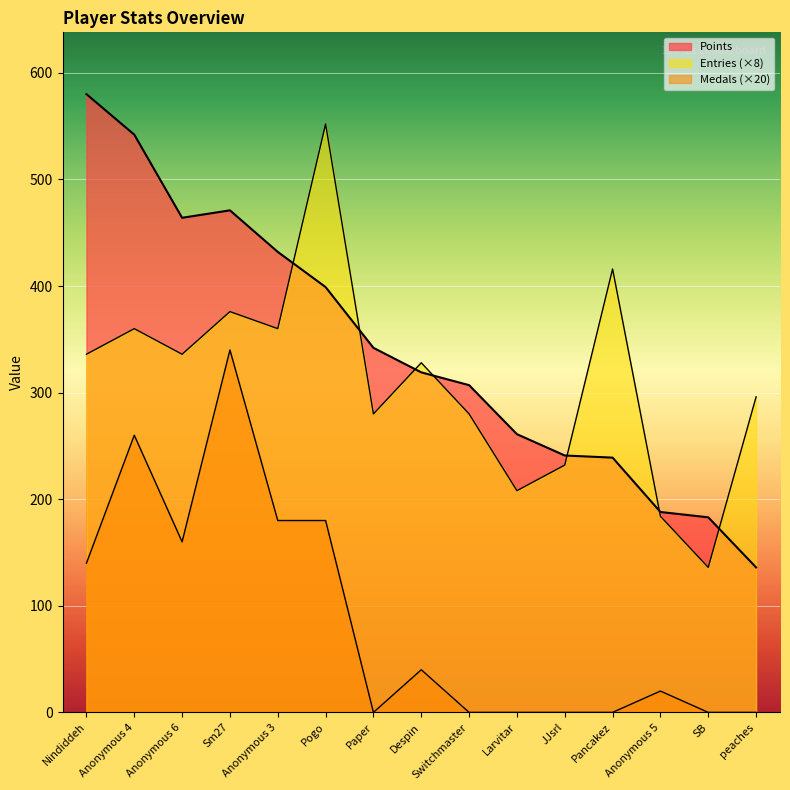

How many series are shown in this chart?

3